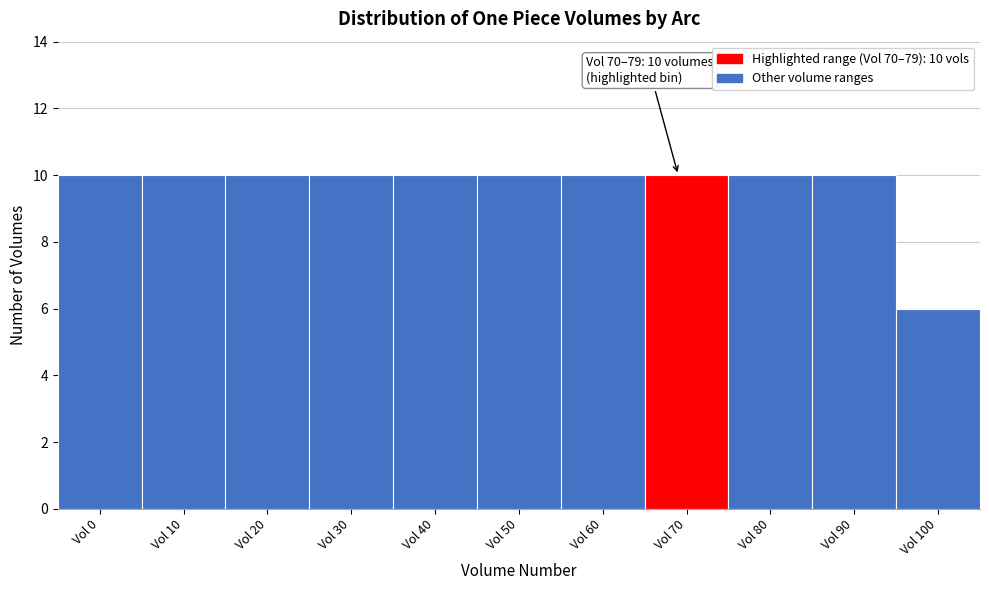

Reading left to right, transcribe all the data shown in this chart.

10	10	10	10	10	10	10	10	10	10	6